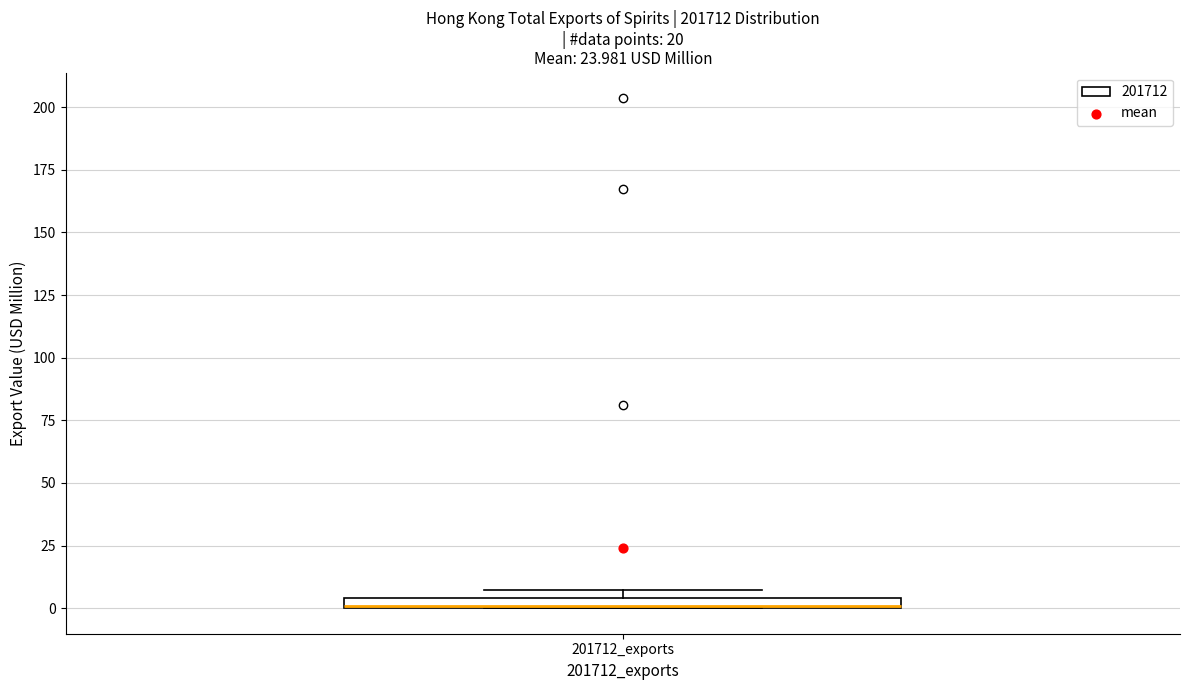

Where is the lower edge of the box for 201712_exports on the y-axis? The values are not printed on the chart, so give them approximately, as read against the axis.

0